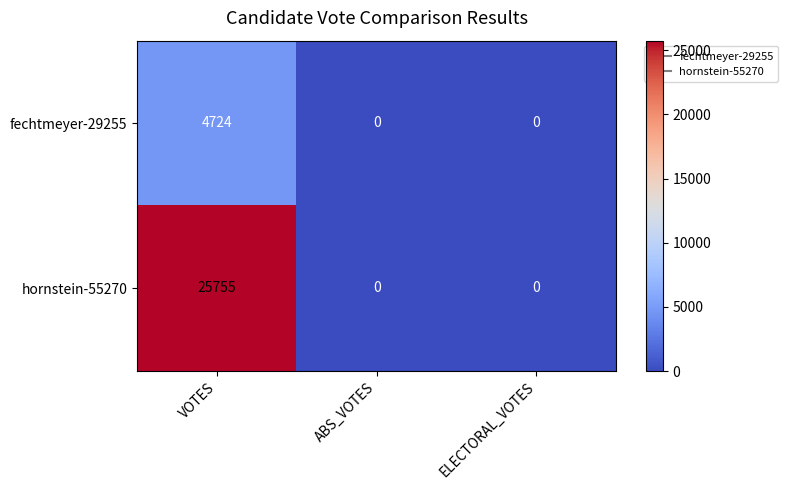

Which category has the highest value across all series?

VOTES